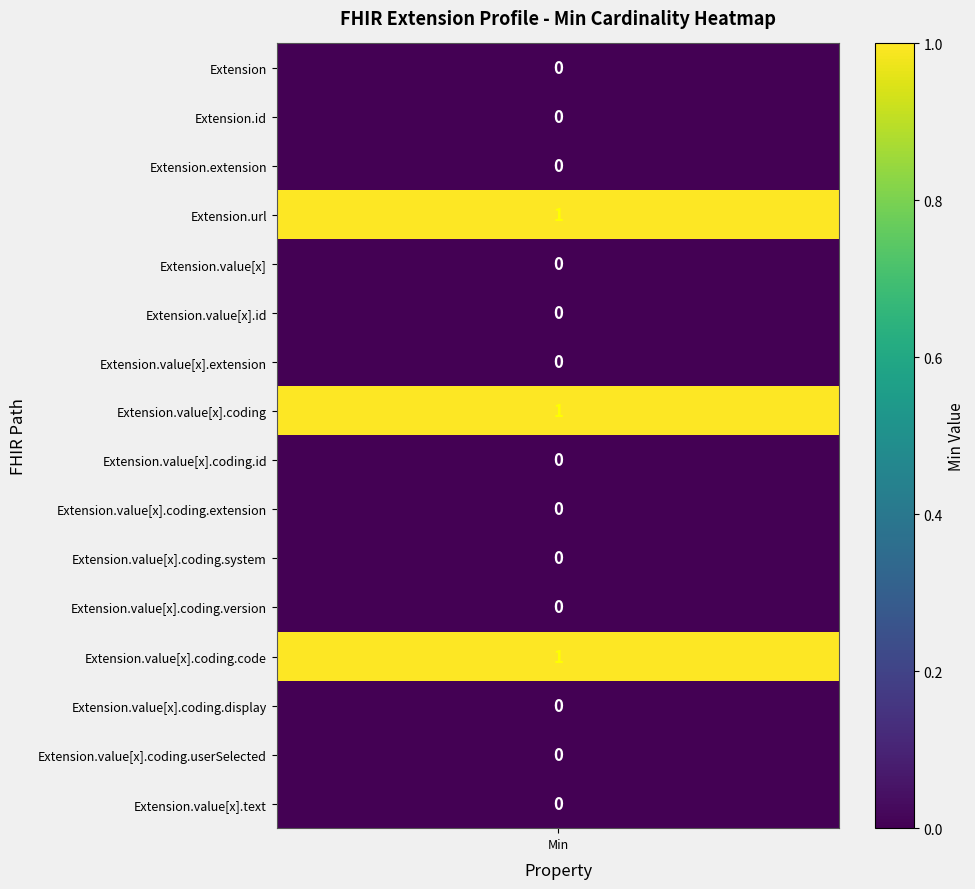

Rank the series at 16 from lowest to highest value.

Extension, Extension.id, Extension.extension, Extension.value[x], Extension.value[x].id, Extension.value[x].extension, Extension.value[x].coding.id, Extension.value[x].coding.extension, Extension.value[x].coding.system, Extension.value[x].coding.version, Extension.value[x].coding.display, Extension.value[x].coding.userSelected, Extension.value[x].text, Extension.url, Extension.value[x].coding, Extension.value[x].coding.code